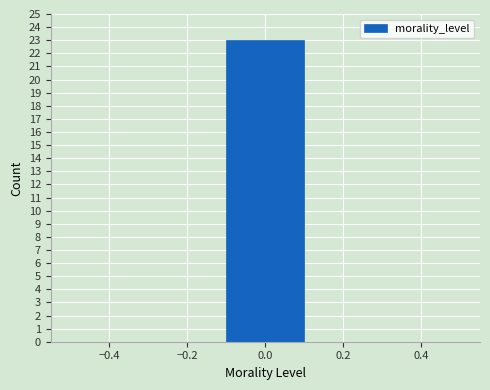

Which range on the x-axis has the tallest bar?

-0.1 to 0.1